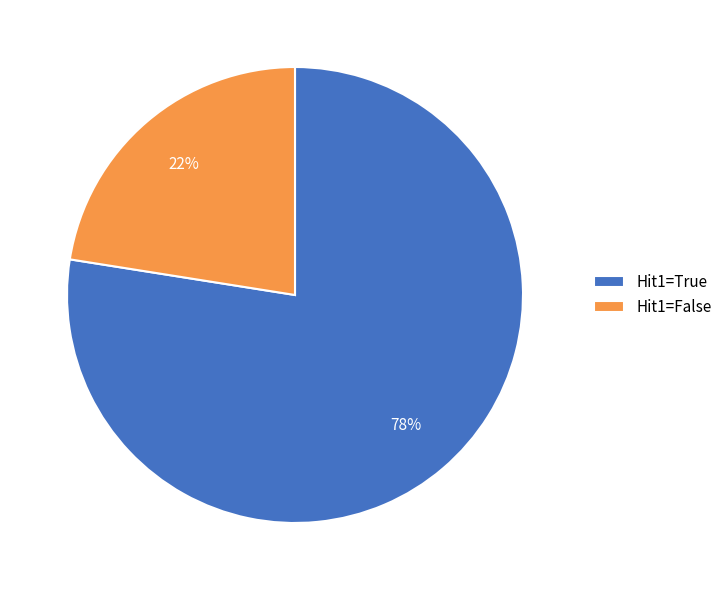

The Hit1=False slice represents 23% of the pie. True or false?

True